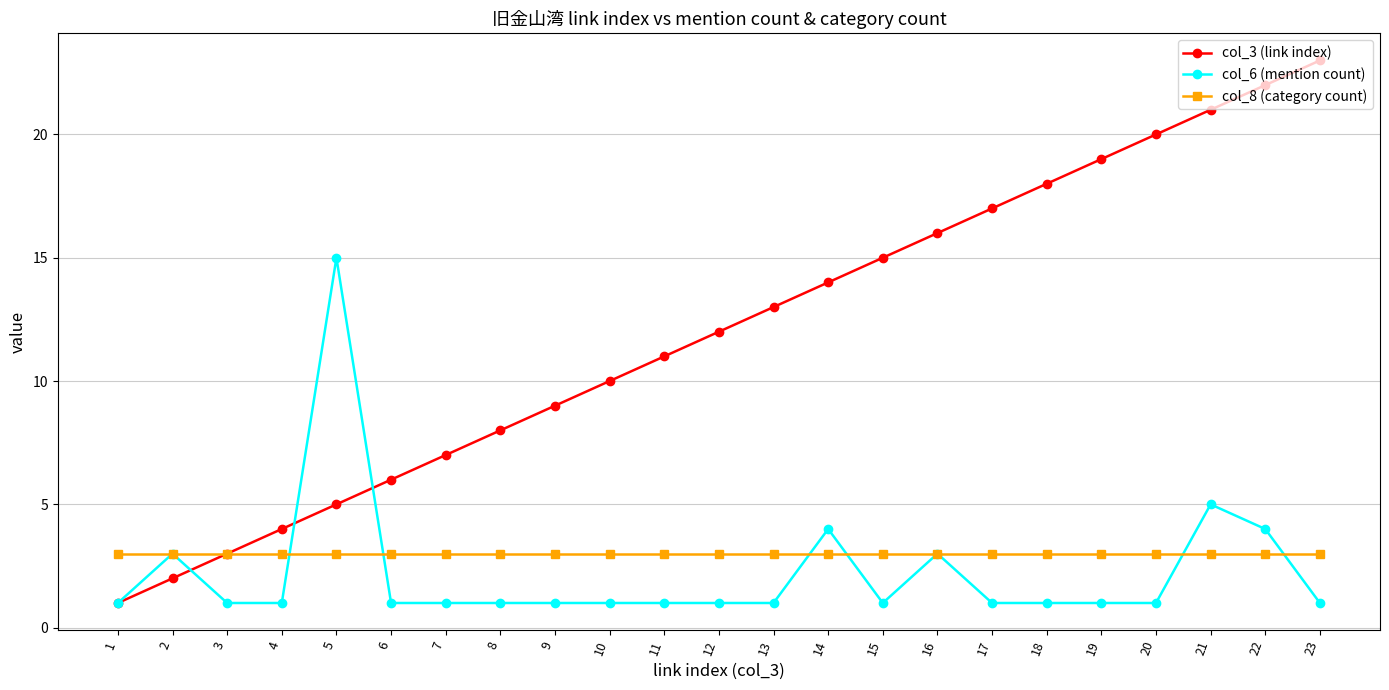

Reading left to right, transcribe all the data shown in this chart.

col_3 (link index): 1=1	2=2	3=3	4=4	5=5	6=6	7=7	8=8	9=9	10=10	11=11	12=12	13=13	14=14	15=15	16=16	17=17	18=18	19=19	20=20	21=21	22=22	23=23
col_6 (mention count): 1=1	2=3	3=1	4=1	5=15	6=1	7=1	8=1	9=1	10=1	11=1	12=1	13=1	14=4	15=1	16=3	17=1	18=1	19=1	20=1	21=5	22=4	23=1
col_8 (category count): 1=3	2=3	3=3	4=3	5=3	6=3	7=3	8=3	9=3	10=3	11=3	12=3	13=3	14=3	15=3	16=3	17=3	18=3	19=3	20=3	21=3	22=3	23=3